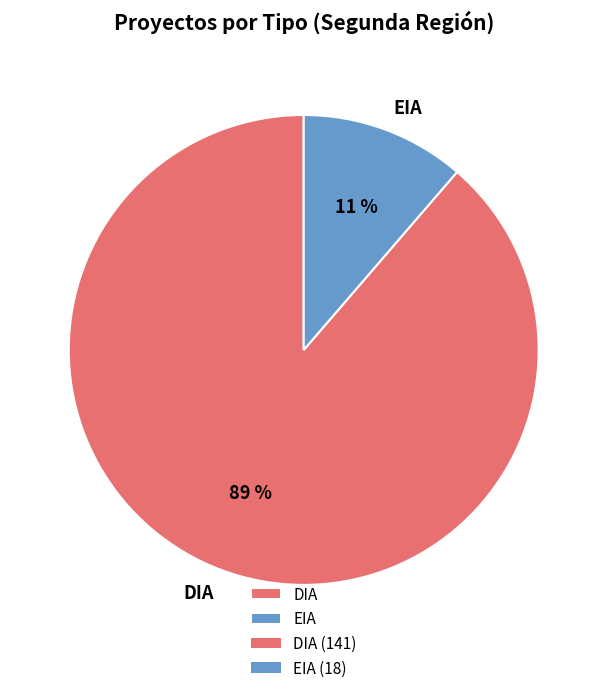

To the nearest percent, what is the combined percentage of EIA and DIA?

100%